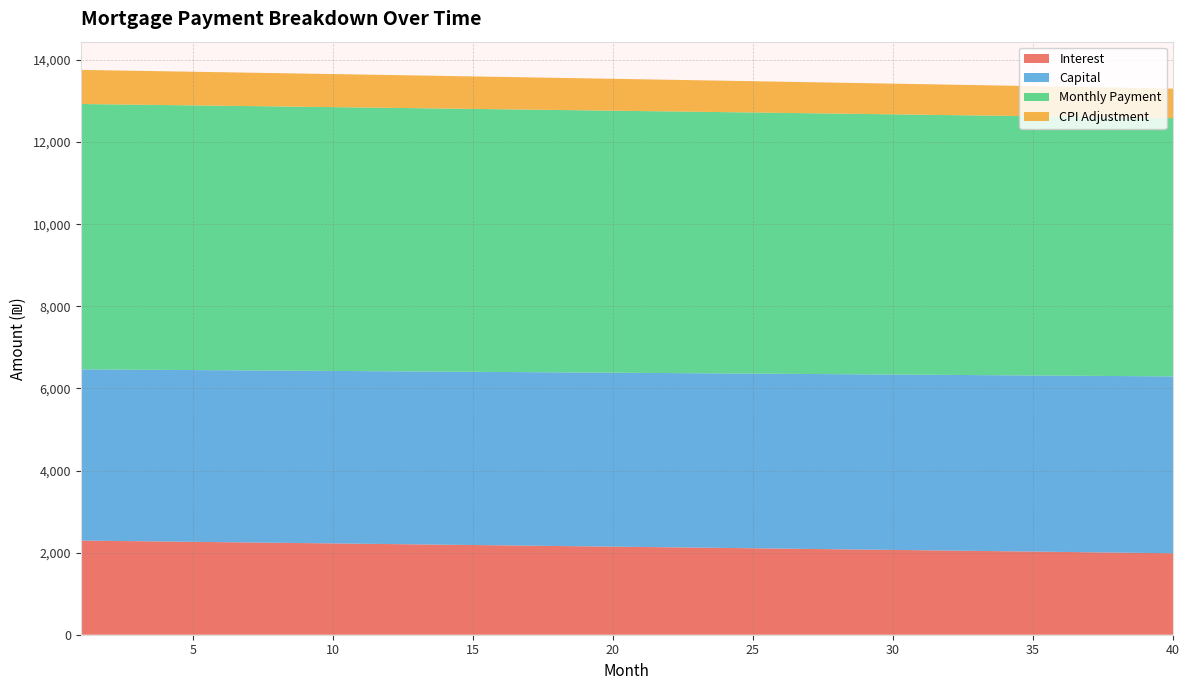

What is the lowest value of the Interest series?

1984.3